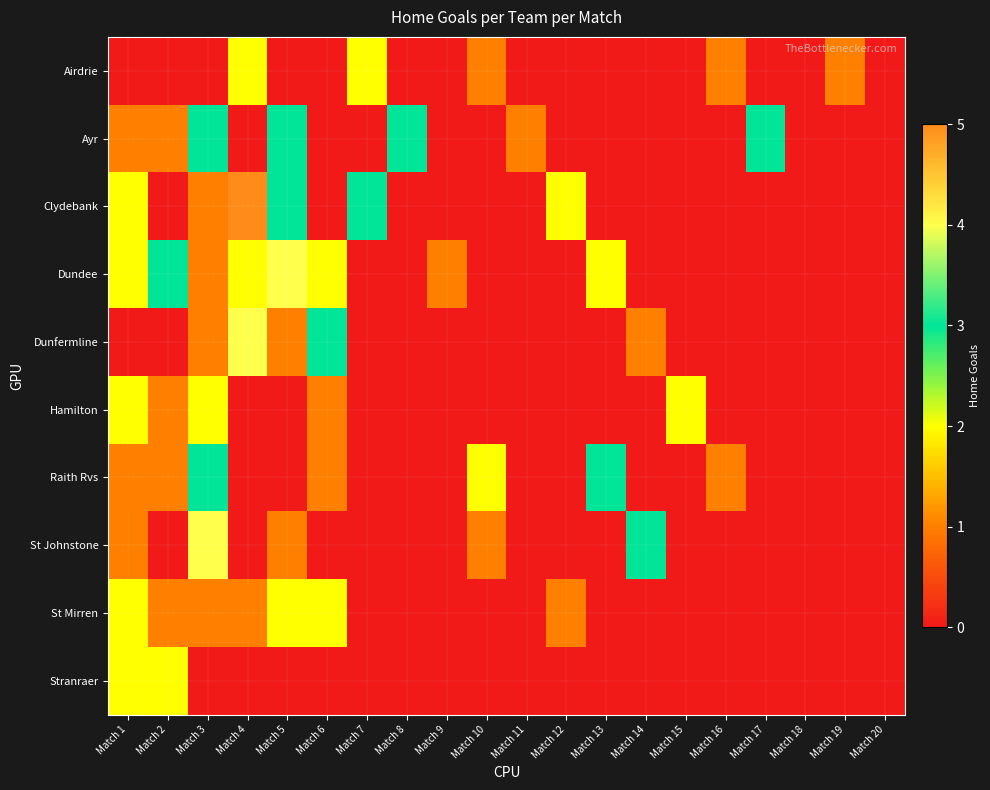

Reading right to left, extract all data points from this chart.

Airdrie: Match 20=0	Match 19=1	Match 18=0	Match 17=0	Match 16=1	Match 15=0	Match 14=0	Match 13=0	Match 12=0	Match 11=0	Match 10=1	Match 9=0	Match 8=0	Match 7=2	Match 6=0	Match 5=0	Match 4=2	Match 3=0	Match 2=0	Match 1=0
Ayr: Match 20=0	Match 19=0	Match 18=0	Match 17=3	Match 16=0	Match 15=0	Match 14=0	Match 13=0	Match 12=0	Match 11=1	Match 10=0	Match 9=0	Match 8=3	Match 7=0	Match 6=0	Match 5=3	Match 4=0	Match 3=3	Match 2=1	Match 1=1
Clydebank: Match 20=0	Match 19=0	Match 18=0	Match 17=0	Match 16=0	Match 15=0	Match 14=0	Match 13=0	Match 12=2	Match 11=0	Match 10=0	Match 9=0	Match 8=0	Match 7=3	Match 6=0	Match 5=3	Match 4=5	Match 3=1	Match 2=0	Match 1=2
Dundee: Match 20=0	Match 19=0	Match 18=0	Match 17=0	Match 16=0	Match 15=0	Match 14=0	Match 13=2	Match 12=0	Match 11=0	Match 10=0	Match 9=1	Match 8=0	Match 7=0	Match 6=2	Match 5=4	Match 4=2	Match 3=1	Match 2=3	Match 1=2
Dunfermline: Match 20=0	Match 19=0	Match 18=0	Match 17=0	Match 16=0	Match 15=0	Match 14=1	Match 13=0	Match 12=0	Match 11=0	Match 10=0	Match 9=0	Match 8=0	Match 7=0	Match 6=3	Match 5=1	Match 4=4	Match 3=1	Match 2=0	Match 1=0
Hamilton: Match 20=0	Match 19=0	Match 18=0	Match 17=0	Match 16=0	Match 15=2	Match 14=0	Match 13=0	Match 12=0	Match 11=0	Match 10=0	Match 9=0	Match 8=0	Match 7=0	Match 6=1	Match 5=0	Match 4=0	Match 3=2	Match 2=1	Match 1=2
Raith Rvs: Match 20=0	Match 19=0	Match 18=0	Match 17=0	Match 16=1	Match 15=0	Match 14=0	Match 13=3	Match 12=0	Match 11=0	Match 10=2	Match 9=0	Match 8=0	Match 7=0	Match 6=1	Match 5=0	Match 4=0	Match 3=3	Match 2=1	Match 1=1
St Johnstone: Match 20=0	Match 19=0	Match 18=0	Match 17=0	Match 16=0	Match 15=0	Match 14=3	Match 13=0	Match 12=0	Match 11=0	Match 10=1	Match 9=0	Match 8=0	Match 7=0	Match 6=0	Match 5=1	Match 4=0	Match 3=4	Match 2=0	Match 1=1
St Mirren: Match 20=0	Match 19=0	Match 18=0	Match 17=0	Match 16=0	Match 15=0	Match 14=0	Match 13=0	Match 12=1	Match 11=0	Match 10=0	Match 9=0	Match 8=0	Match 7=0	Match 6=2	Match 5=2	Match 4=1	Match 3=1	Match 2=1	Match 1=2
Stranraer: Match 20=0	Match 19=0	Match 18=0	Match 17=0	Match 16=0	Match 15=0	Match 14=0	Match 13=0	Match 12=0	Match 11=0	Match 10=0	Match 9=0	Match 8=0	Match 7=0	Match 6=0	Match 5=0	Match 4=0	Match 3=0	Match 2=2	Match 1=2